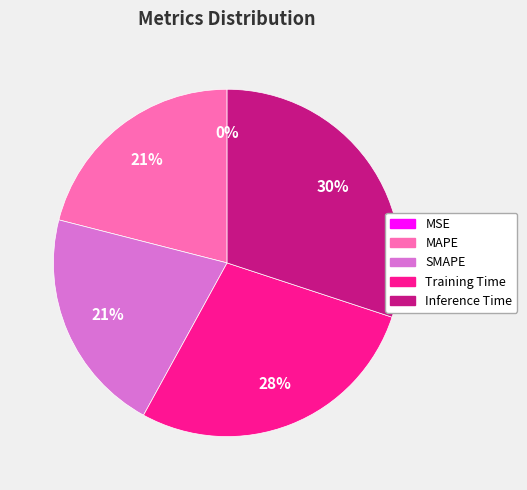

Which category has the biggest portion of the pie?

Inference Time